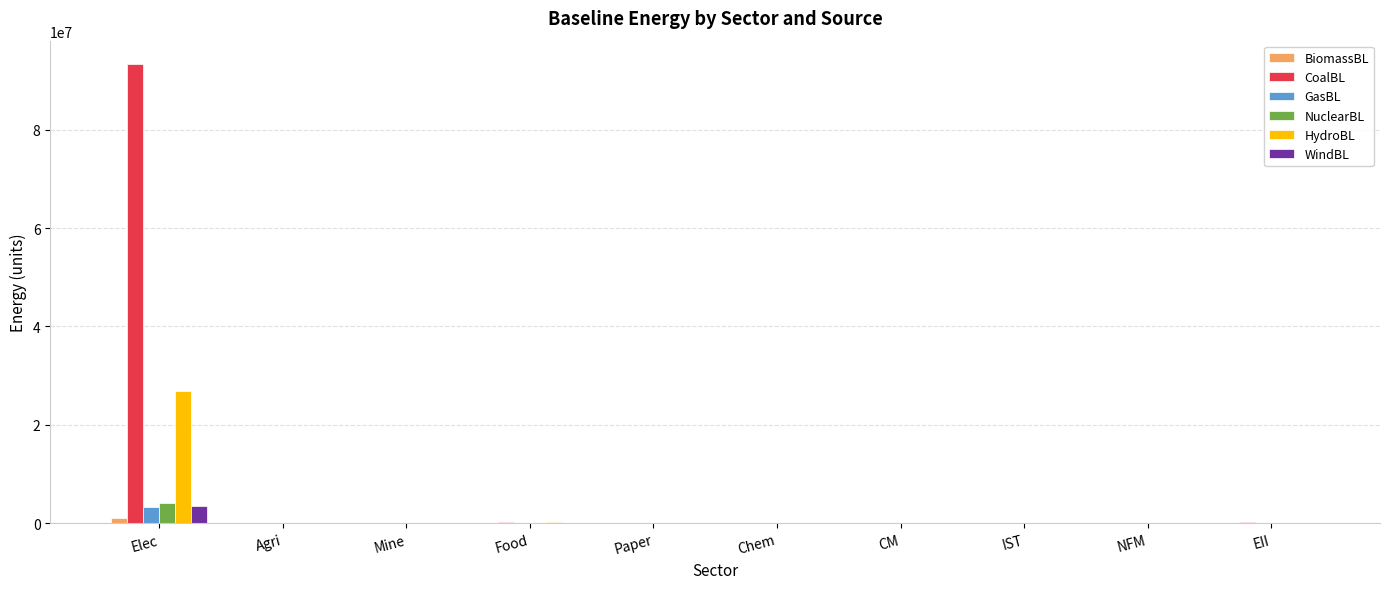

What is the maximum value shown in the chart?

93423704.6